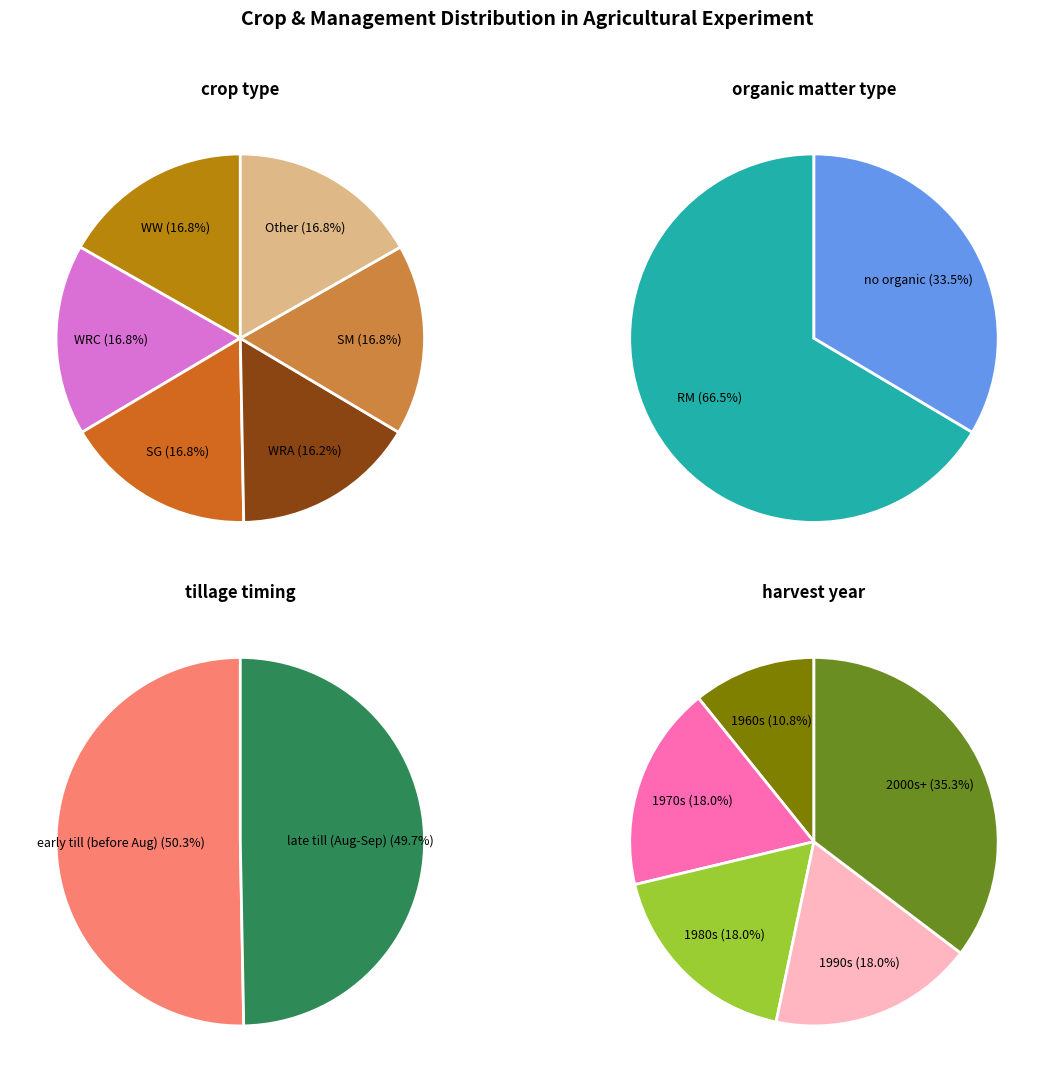

What is the ratio of the value at WRA to the value at WW?

1.0